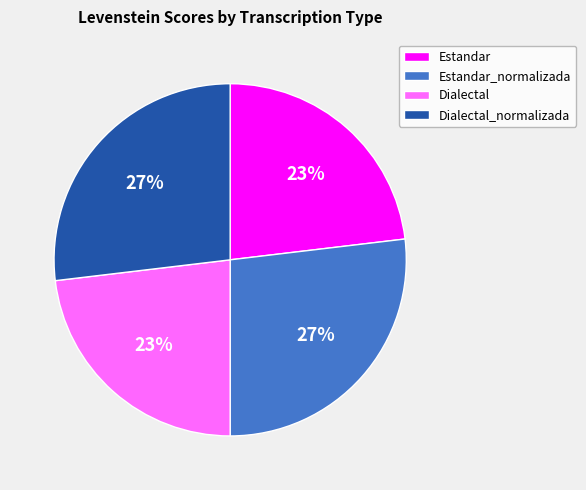

Do Estandar and Dialectal together represent more than half of the pie?

No